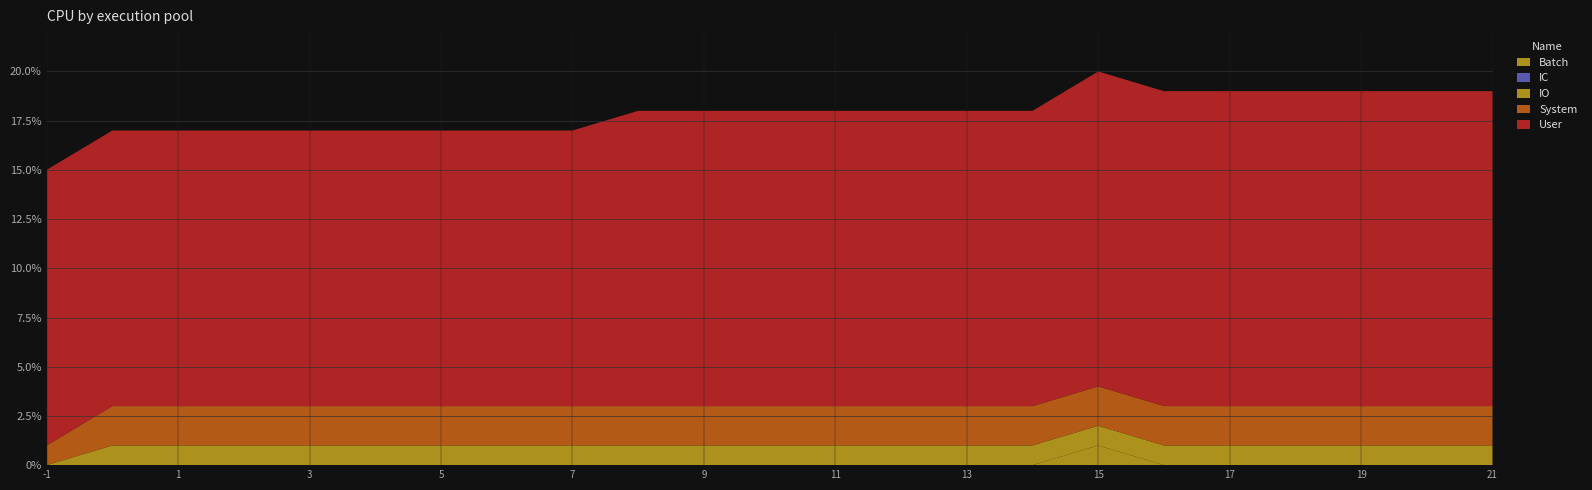

Reading left to right, list all the values displayed in this chart.

Batch: 0	0	0	0	0	0	0	0	0	0	0	0	0	0	0	0	1	0	0	0	0	0	0
IC: 0	0	0	0	0	0	0	0	0	0	0	0	0	0	0	0	0	0	0	0	0	0	0
IO: 0	1	1	1	1	1	1	1	1	1	1	1	1	1	1	1	1	1	1	1	1	1	1
System: 1	2	2	2	2	2	2	2	2	2	2	2	2	2	2	2	2	2	2	2	2	2	2
User: 14	14	14	14	14	14	14	14	14	15	15	15	15	15	15	15	16	16	16	16	16	16	16